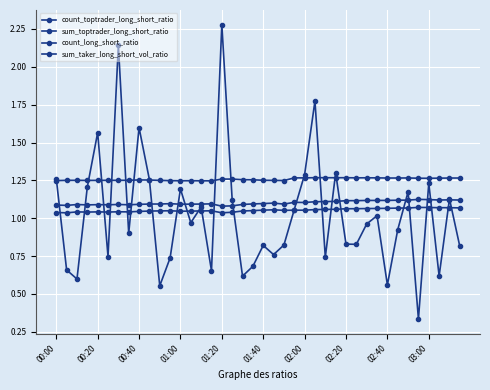

Reading right to left, transcribe all the data shown in this chart.

count_toptrader_long_short_ratio: 1.1	1.1	1.1	1.1	1.1	1.1	1.1	1.1	1.1	1.1	1.1	1.1	1.1	1.1	1.1	1.1	1.1	1.1	1.1	1.1	1.1	1.1	1.1	1.1	1.1	1.1	1.1	1.1	1.1	1.1	1.1	1.1	1.1	1.1	1.1	1.1	1.1	1.1	1.1	1.1
sum_toptrader_long_short_ratio: 1.3	1.3	1.3	1.3	1.3	1.3	1.3	1.3	1.3	1.3	1.3	1.3	1.3	1.3	1.3	1.3	1.3	1.2	1.2	1.3	1.3	1.3	1.3	1.3	1.2	1.2	1.2	1.2	1.2	1.2	1.3	1.3	1.3	1.3	1.3	1.2	1.2	1.3	1.3	1.2
count_long_short_ratio: 1.1	1.1	1.1	1.1	1.1	1.1	1.1	1.1	1.1	1.1	1.1	1.1	1.1	1.1	1.1	1.1	1.1	1.1	1.1	1.1	1.1	1.0	1.0	1.0	1.0	1.0	1.0	1.0	1.0	1.0	1.0	1.0	1.0	1.0	1.0	1.0	1.0	1.0	1.0	1.0
sum_taker_long_short_vol_ratio: 0.8	1.1	0.6	1.2	0.3	1.2	0.9	0.6	1.0	1.0	0.8	0.8	1.3	0.7	1.8	1.3	1.1	0.8	0.8	0.8	0.7	0.6	1.1	2.3	0.7	1.1	1.0	1.2	0.7	0.6	1.3	1.6	0.9	2.1	0.7	1.6	1.2	0.6	0.7	1.3